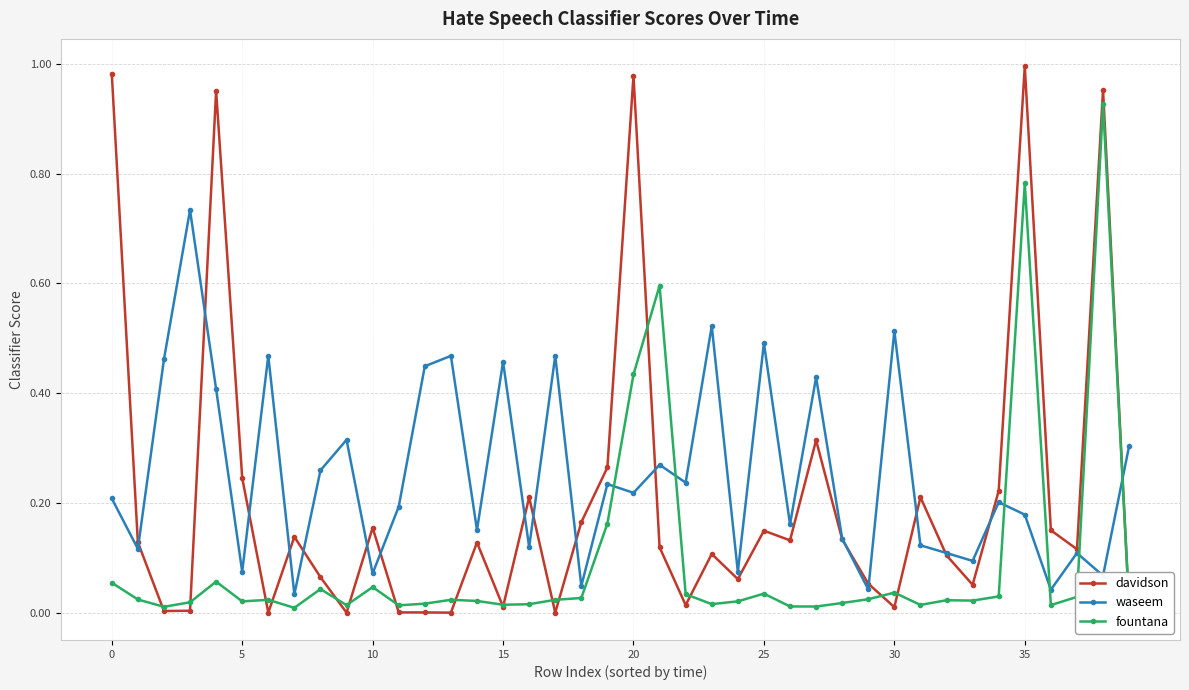

After their last crossing, which series has the higher values: fountana or waseem?

waseem